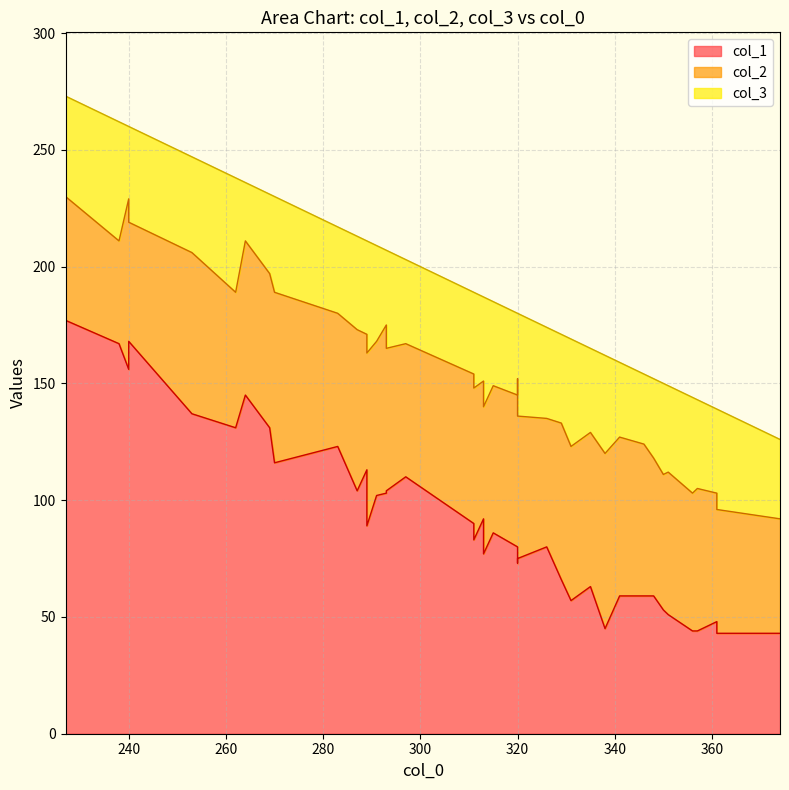

True or false: col_3 has more than 2 points higher than both neighbors.

True